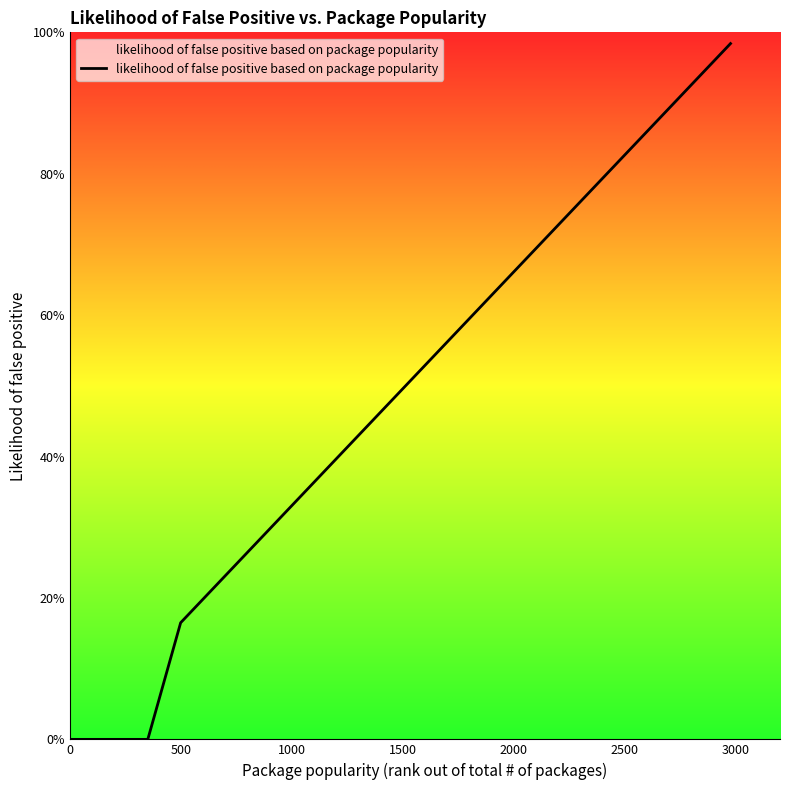

How many positive values are there?

34